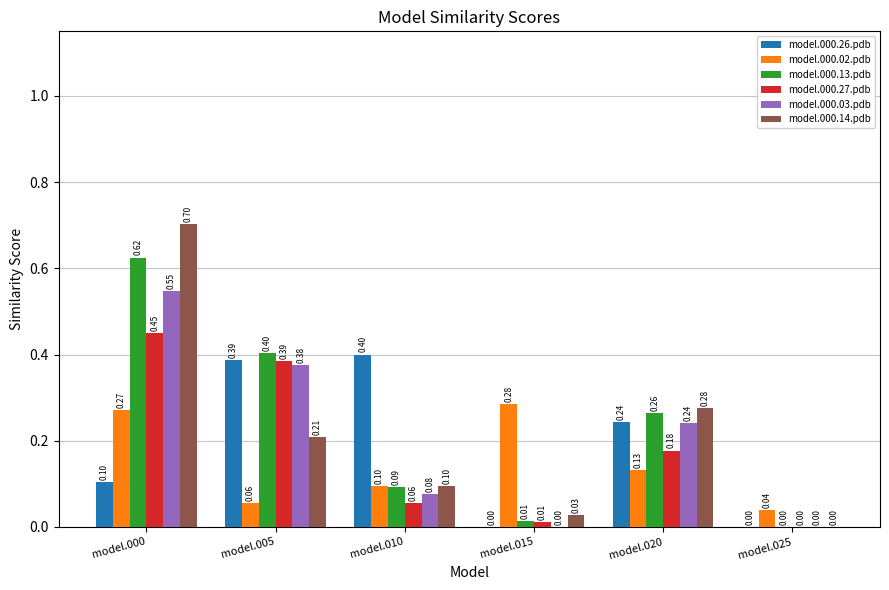

What is the sum of all model.000.14.pdb values?

1.3